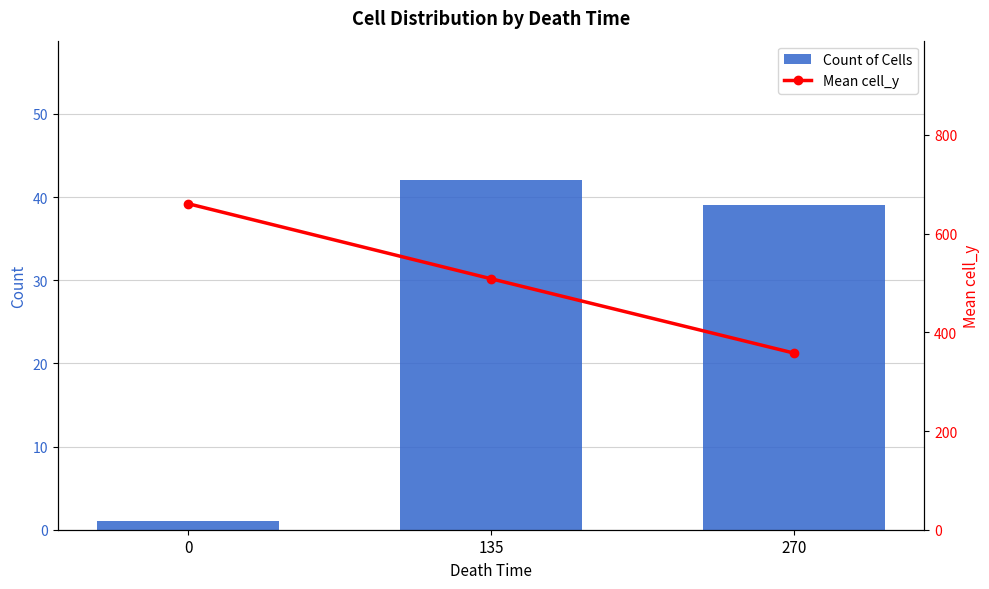

What is the difference between the maximum and second lowest values in the Mean cell_y series?

152.2